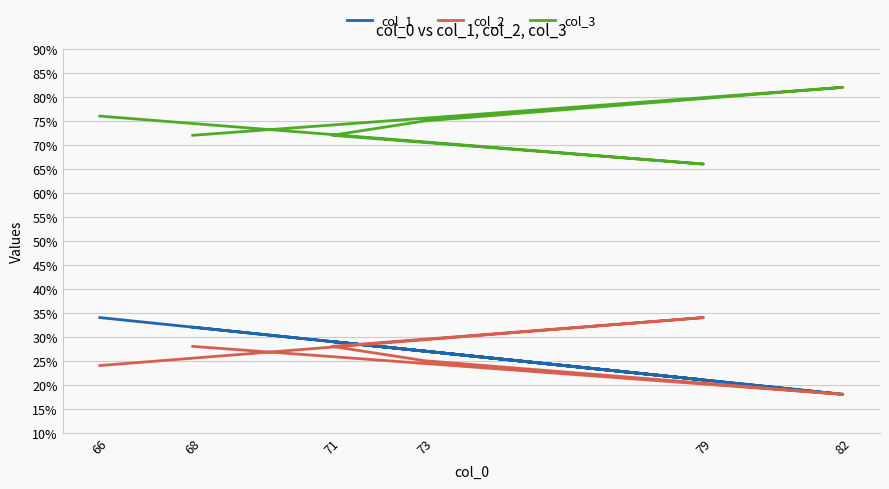

Reading right to left, what are all the values shown in this chart?

col_1: 34	21	29	27	18	32
col_2: 24	34	28	25	18	28
col_3: 76	66	72	75	82	72